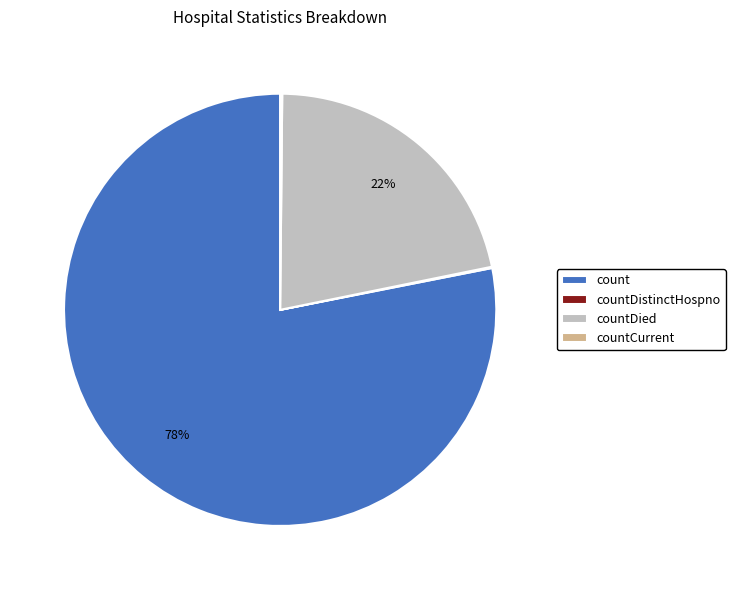

Does count represent more than half of the total?

Yes